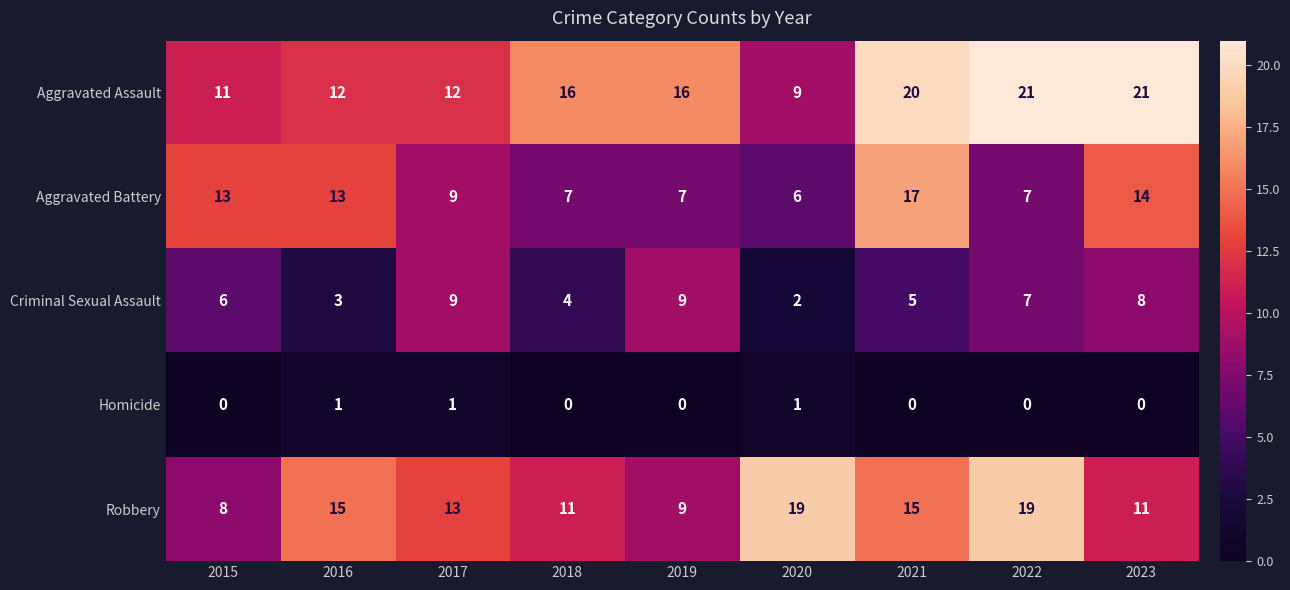

How many values in Homicide are above zero?

3